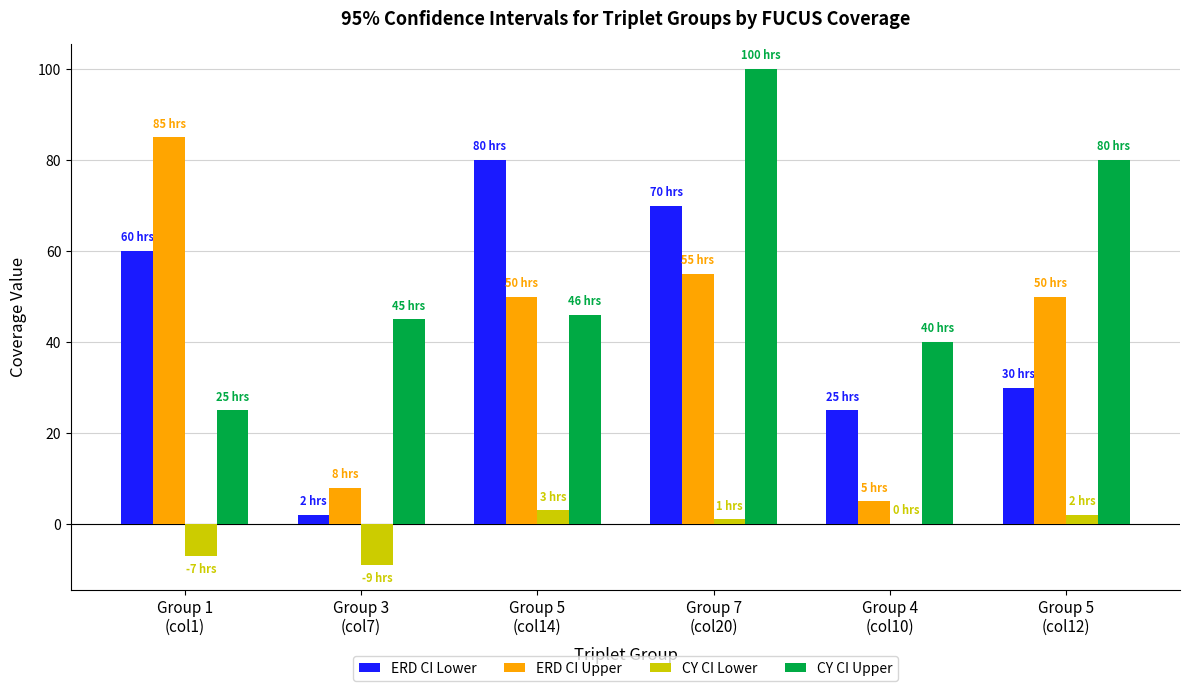

Which series has the largest total across all categories?

CY CI Upper